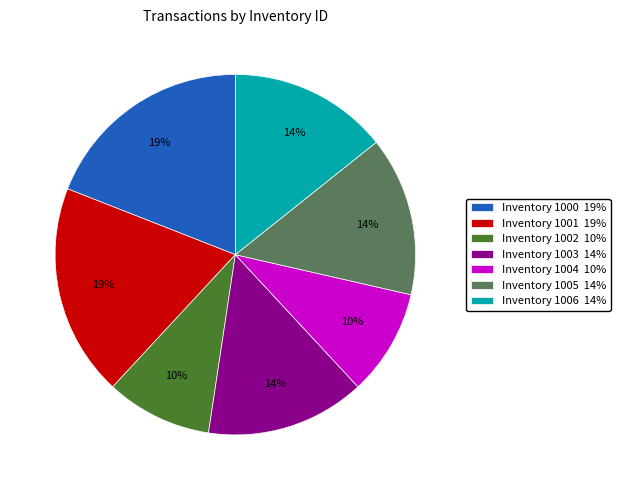

What is the ratio of the value at Inventory 1005 14% to the value at Inventory 1006 14%?

1.0